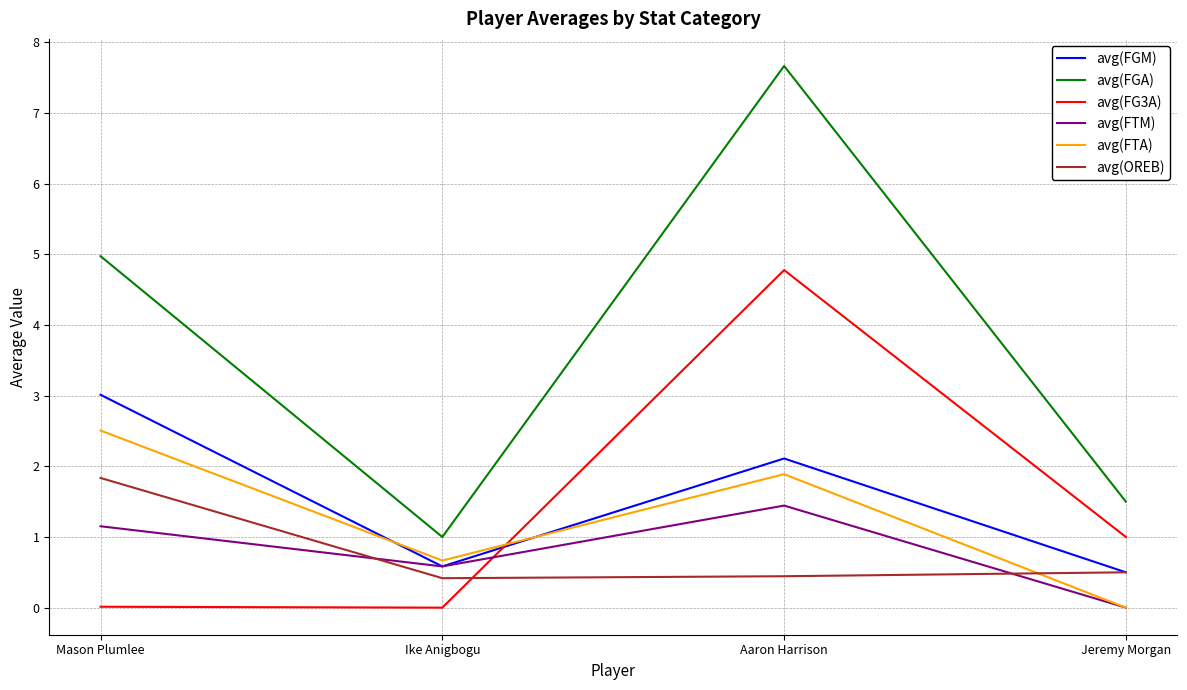

What is the maximum value for avg(FGA)?

7.7